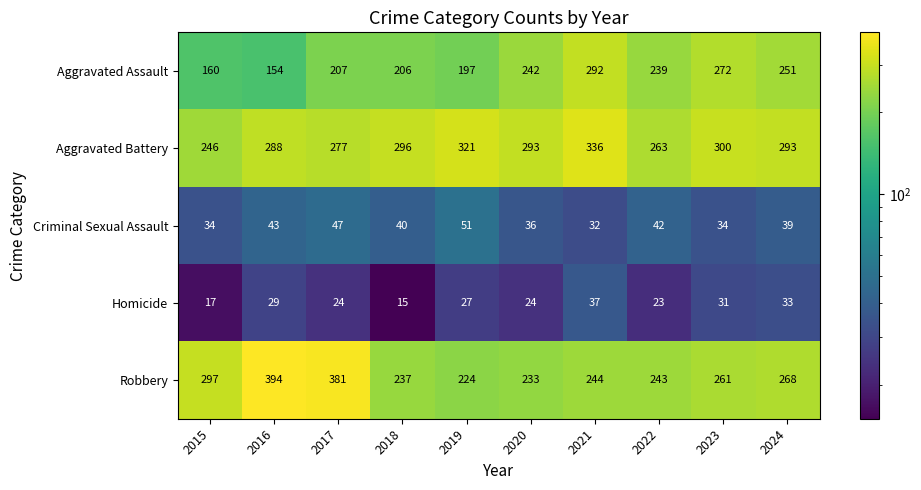

What is the approximate value of Criminal Sexual Assault at 2023, to the nearest 10?

30